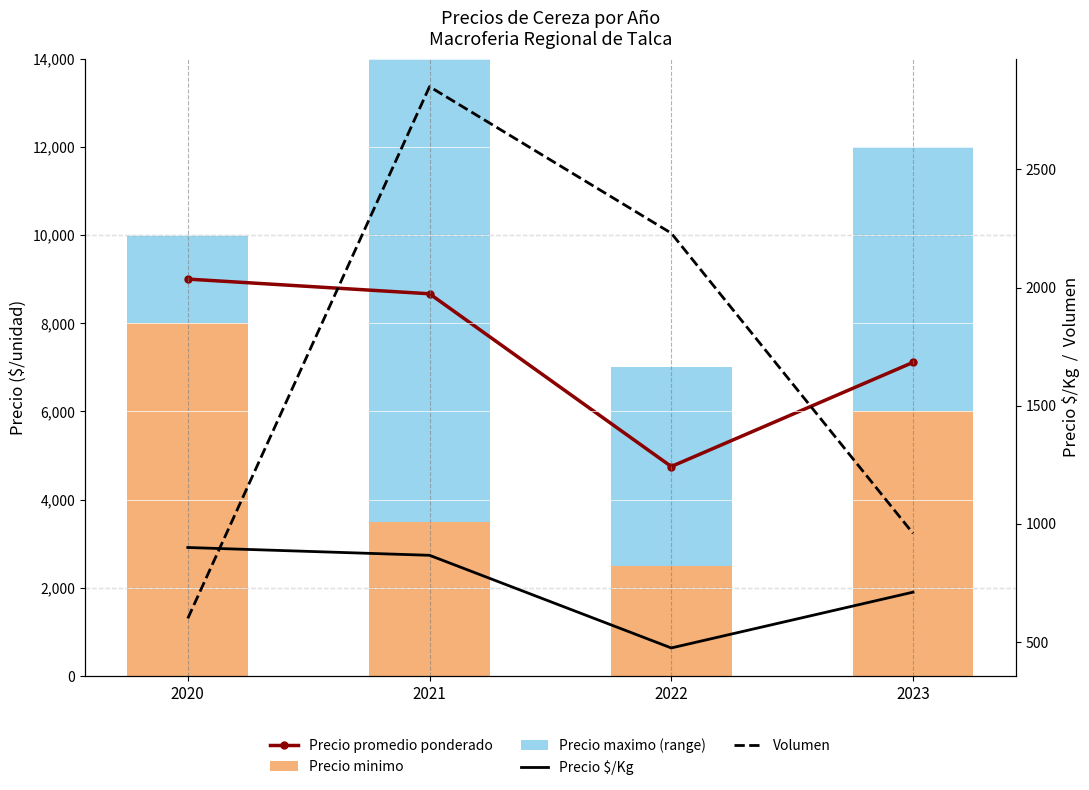

How many data points in Precio minimo are above 6000?

1